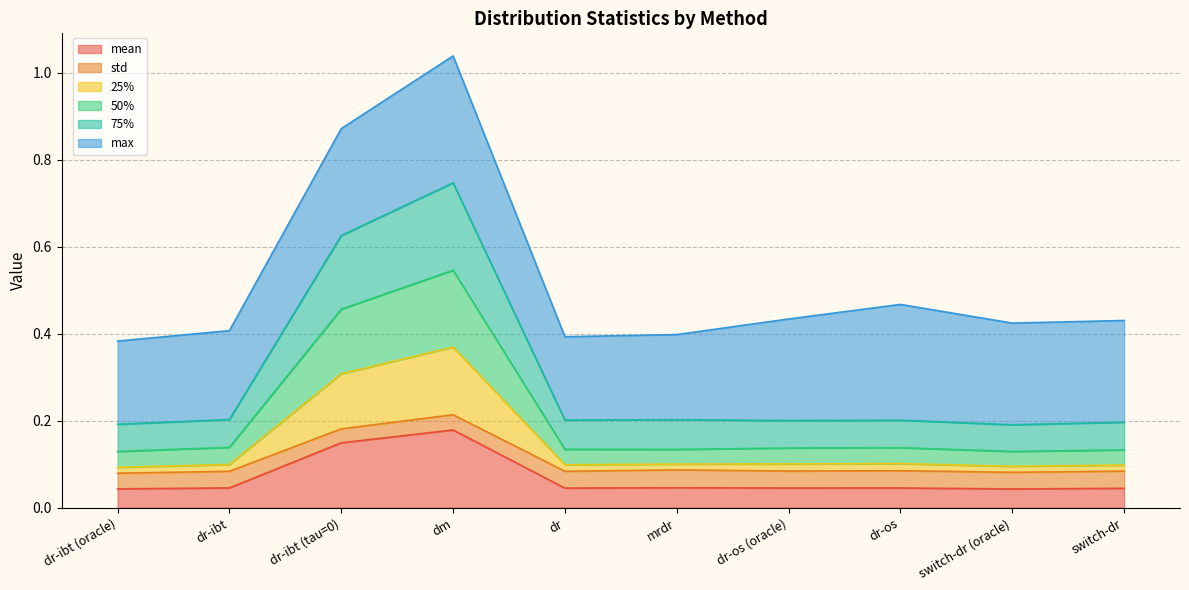

Which category has the highest value in the mean series?

dm